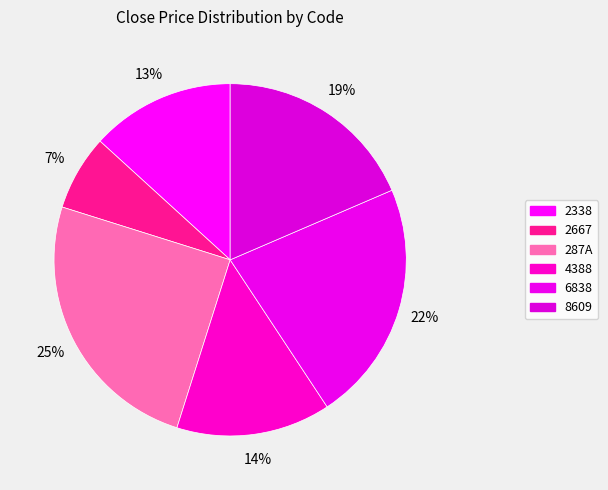

How many segments does this pie chart have?

6